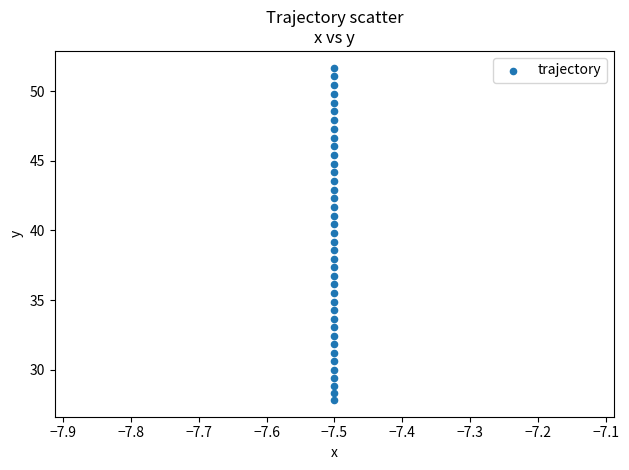

What is the range of Y values (max minus min)?

23.9